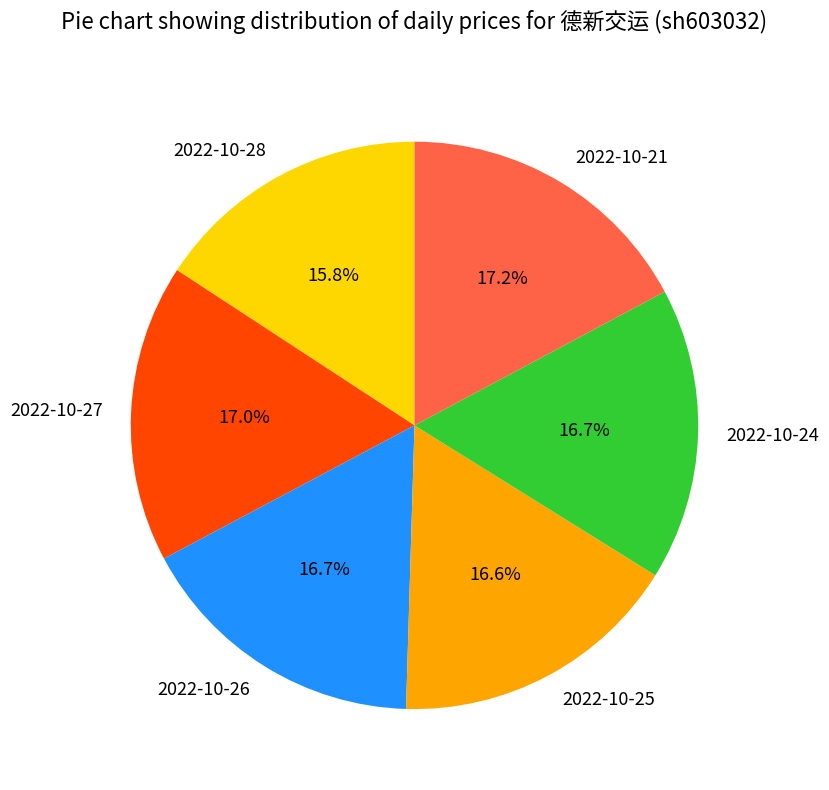

How many segments does this pie chart have?

6